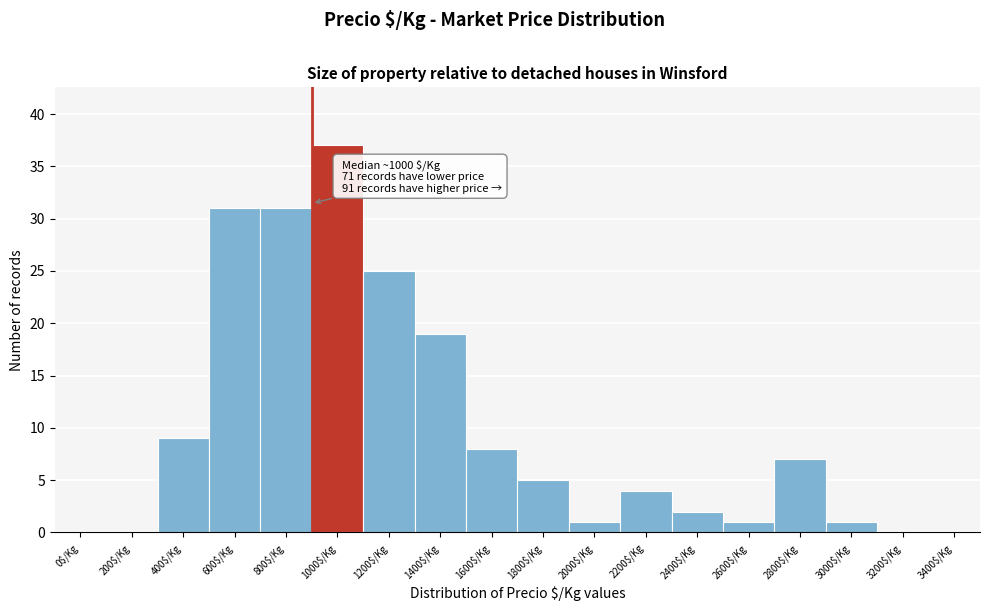

Is it true that the value at 2000$/Kg is 1?

True